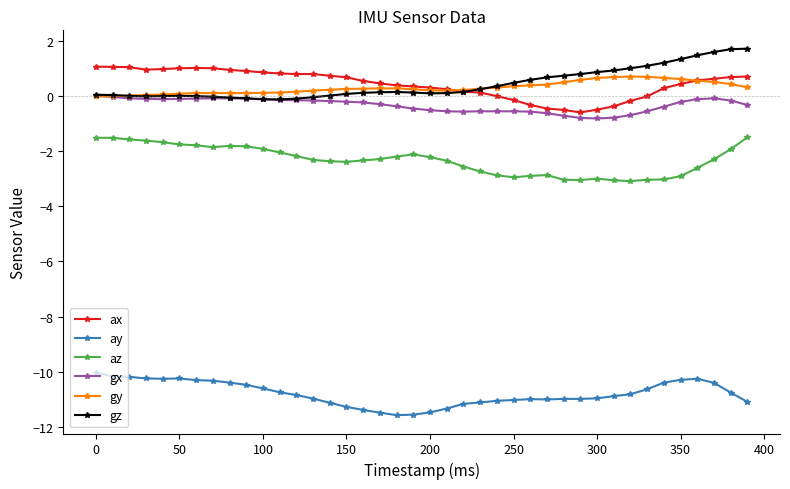

True or false: gz and ay cross at least once.

False